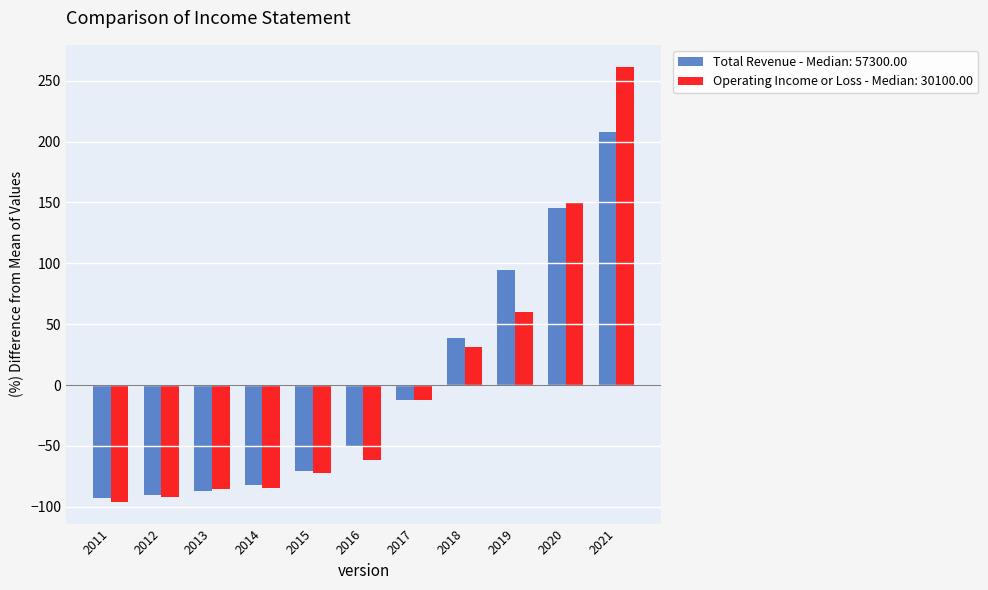

What are all the series names shown in the legend?

Total Revenue - Median: 57300.00, Operating Income or Loss - Median: 30100.00